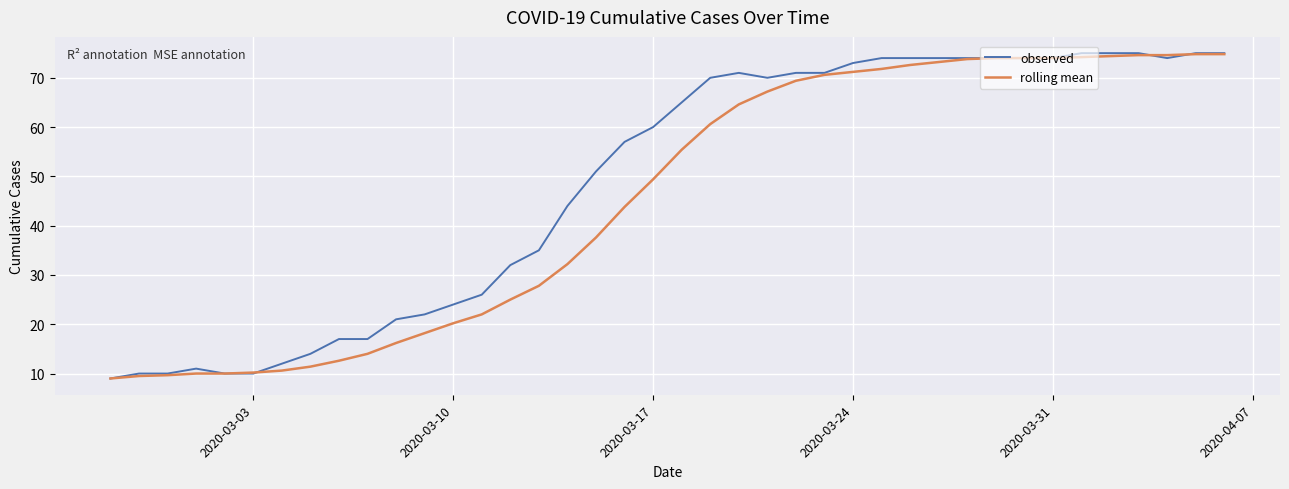

What is the difference between the maximum and second lowest values in the observed series?

65.0